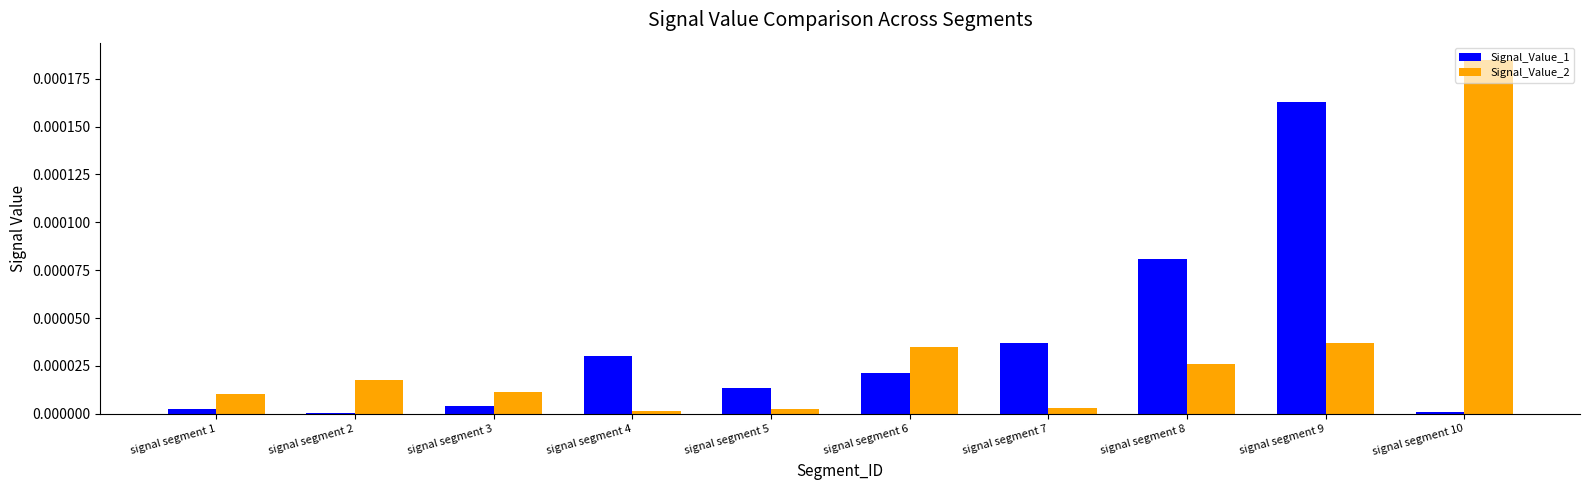

Count the number of categories in the chart.

10